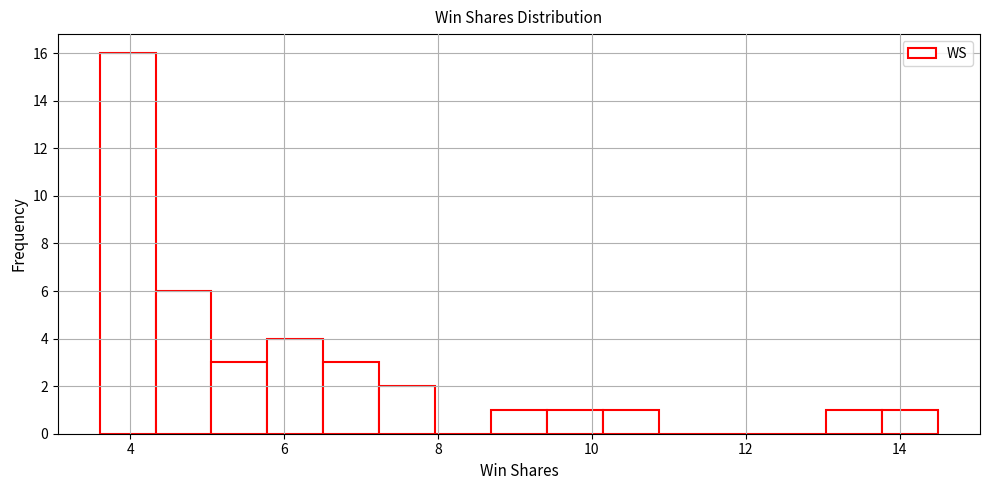

Around what value on the x-axis is the tallest bar? Give the approximate position of its centre, as read against the axis.

4.0